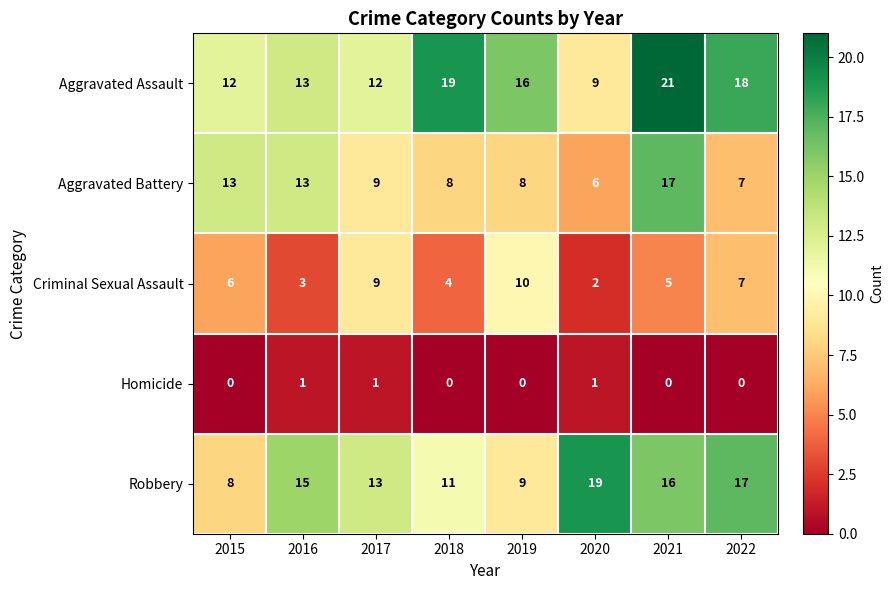

What is the difference between the maximum and minimum values in the Criminal Sexual Assault series?

8